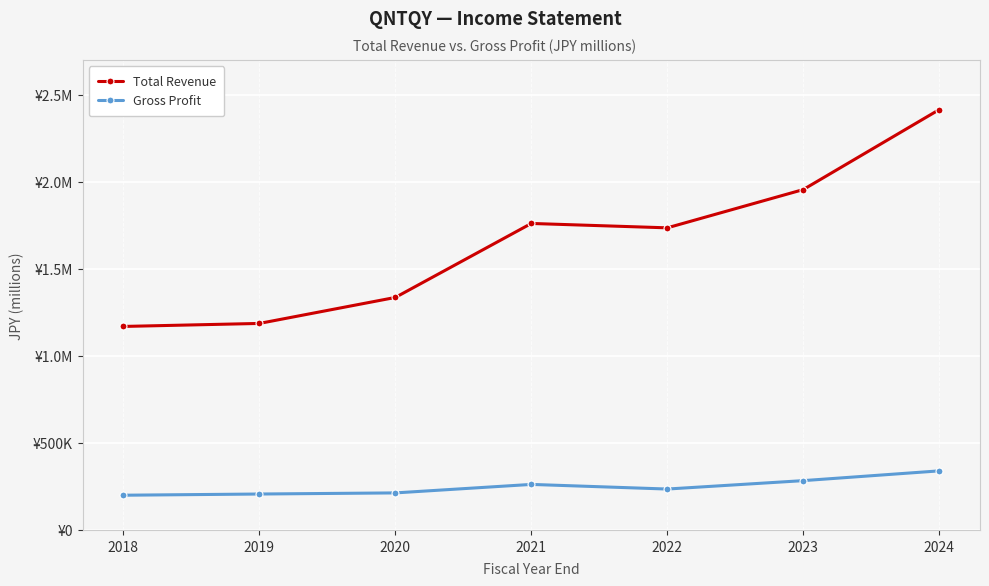

What are all the series names shown in the legend?

Total Revenue, Gross Profit